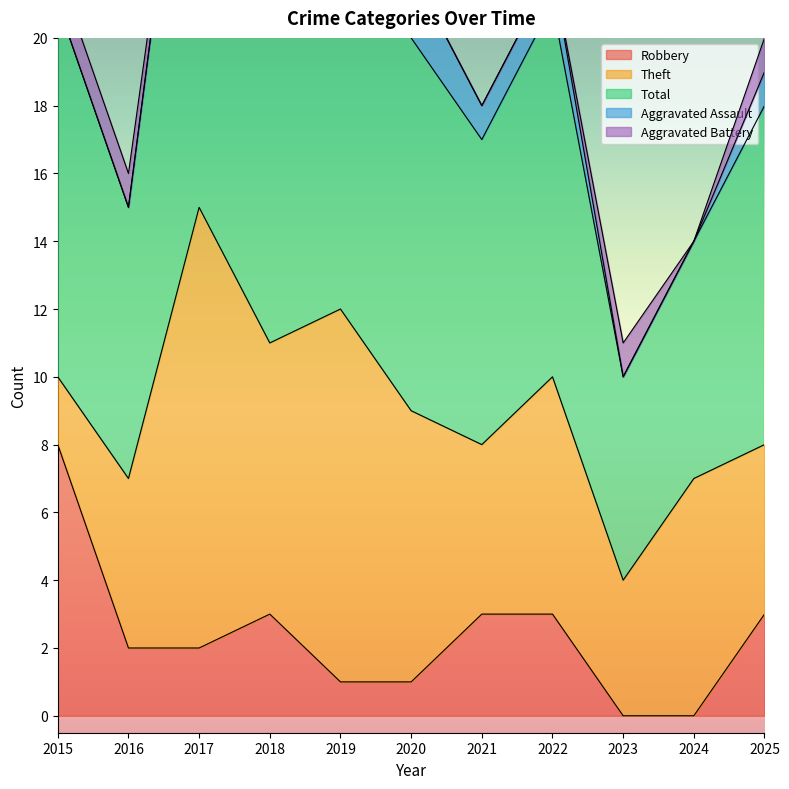

Which category has the highest value in the Robbery series?

2015